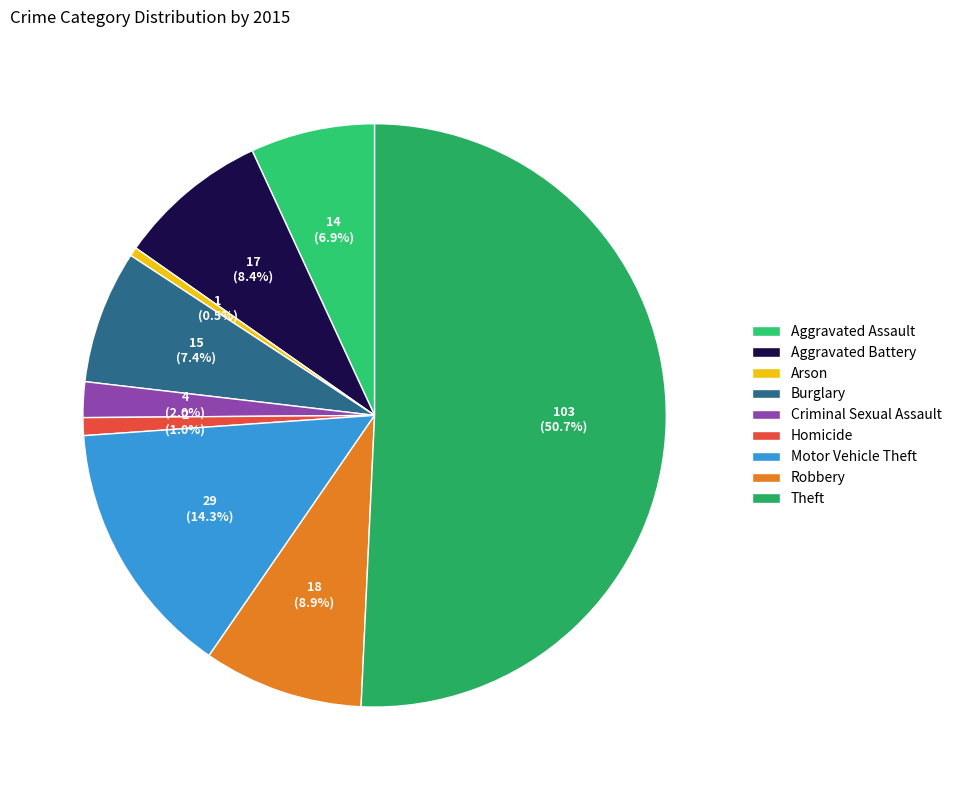

How many segments does this pie chart have?

9